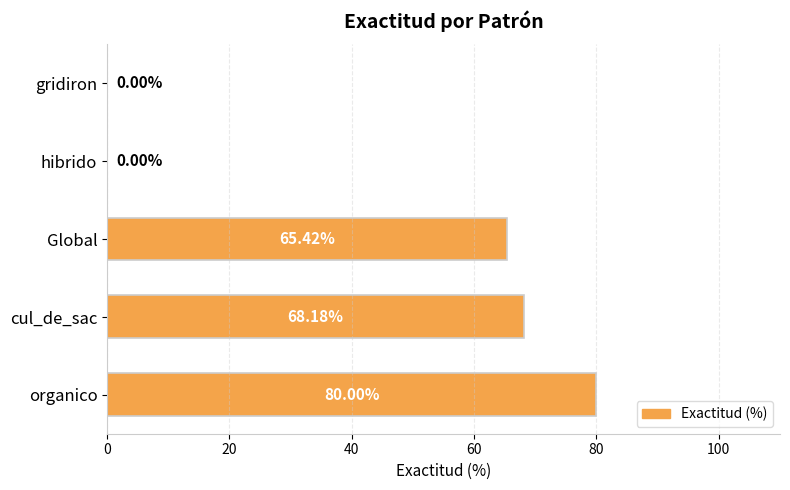

What is the sum of all values?

213.6